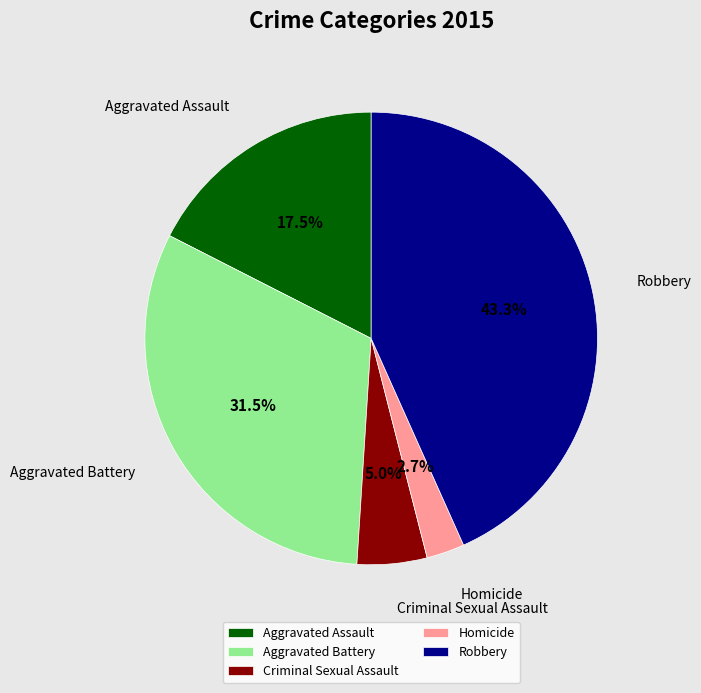

Does any single category account for the majority?

No